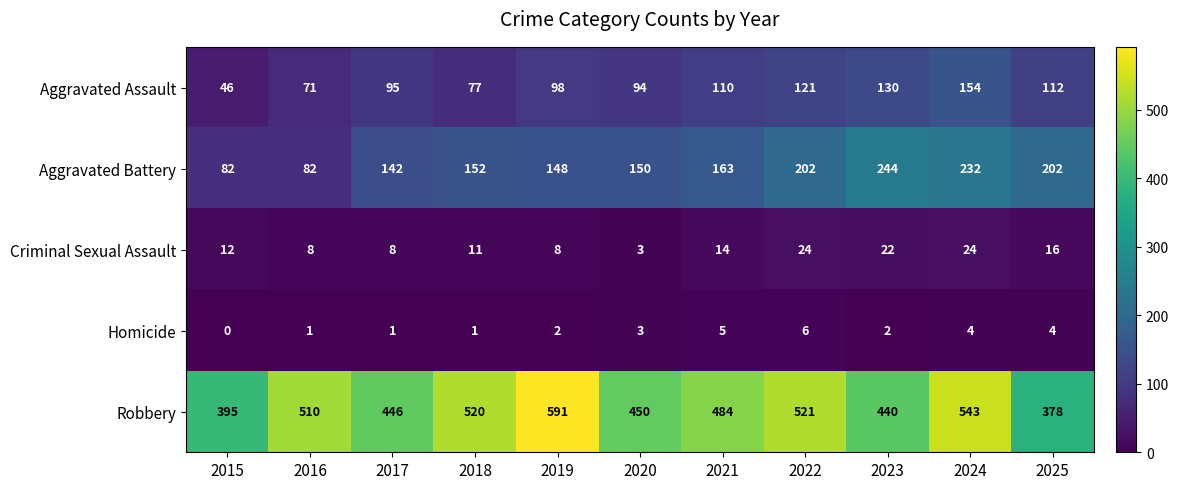

How many series are shown in this chart?

5